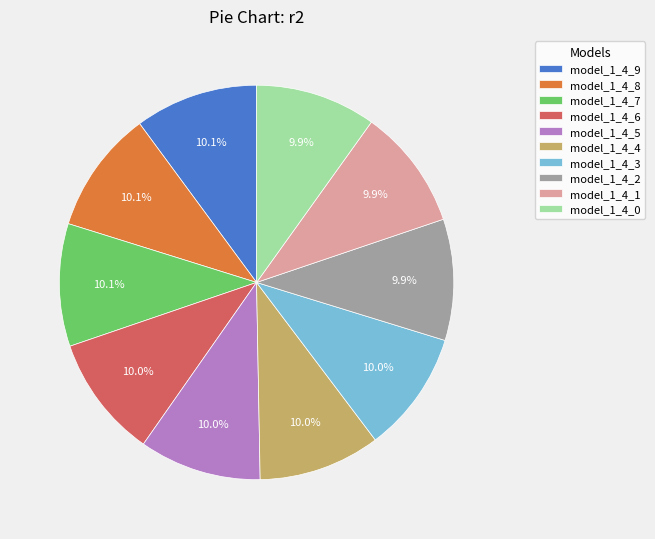

Is model_1_4_9 the majority of the pie?

No